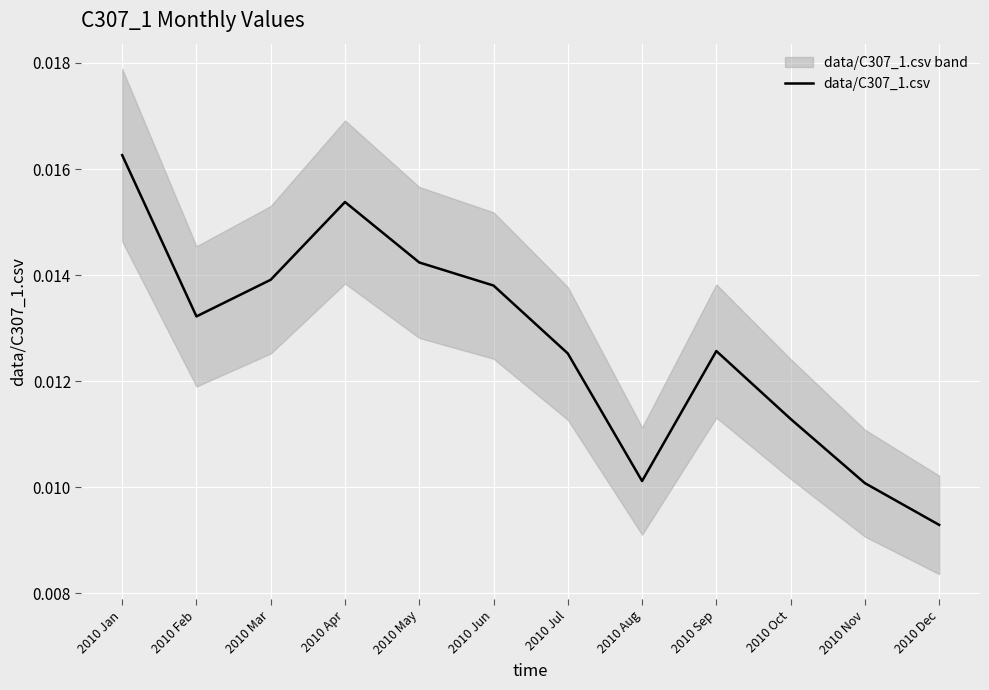

Does the chart display data point markers on the line(s)?

No